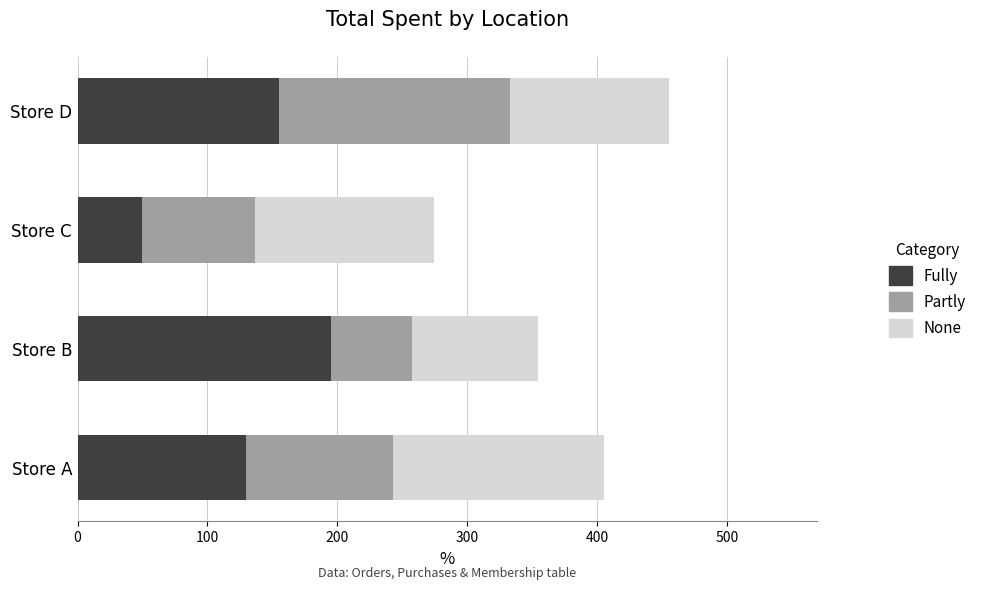

What is the difference between the second highest and second lowest values in the Fully series?

25.0